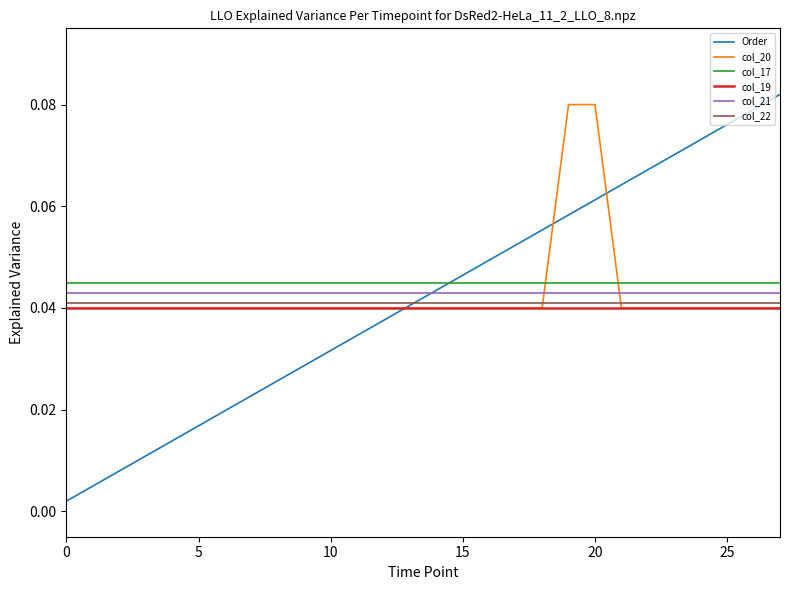

Which series ends up on top after the final intersection of col_20 and col_21?

col_21